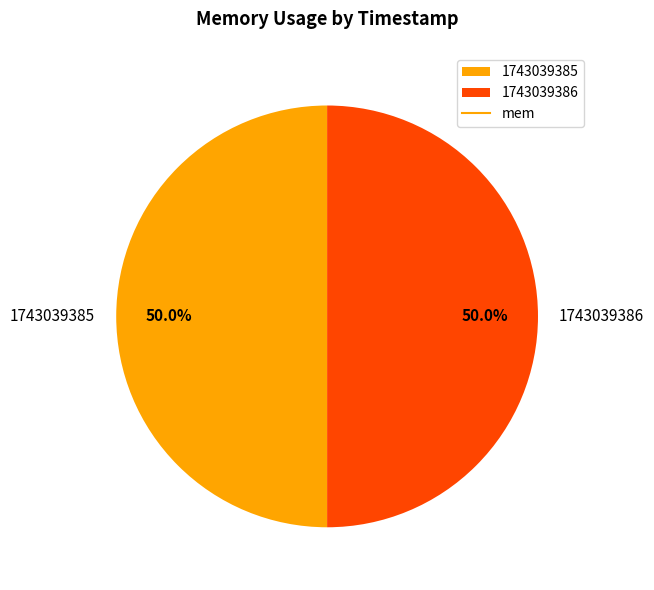

To the nearest percent, what is the average slice percentage?

50%